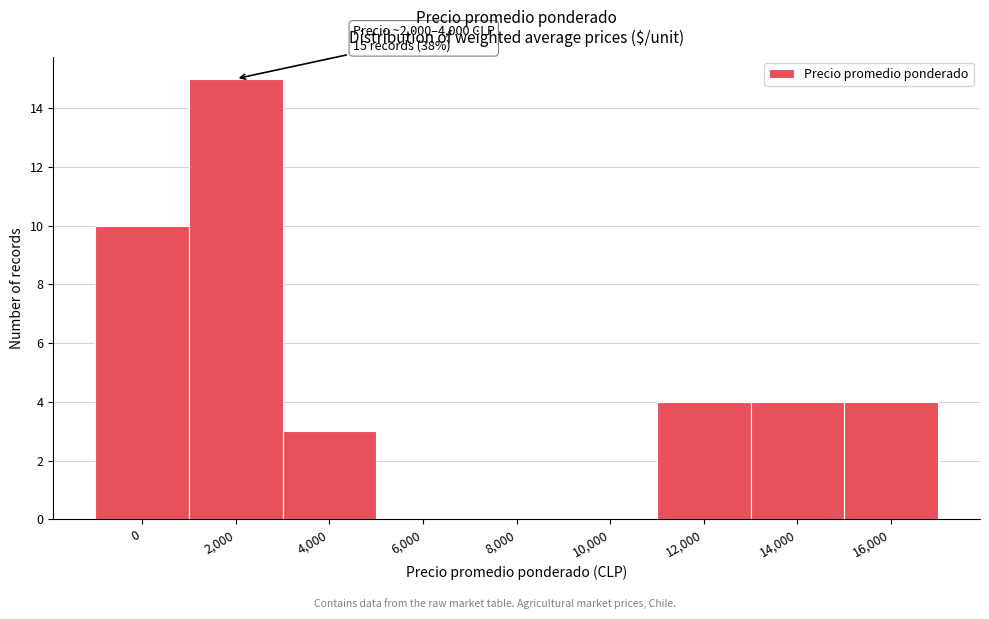

Reading right to left, transcribe all the data shown in this chart.

16,000=4	14,000=4	12,000=4	10,000=0	8,000=0	6,000=0	4,000=3	2,000=15	0=10